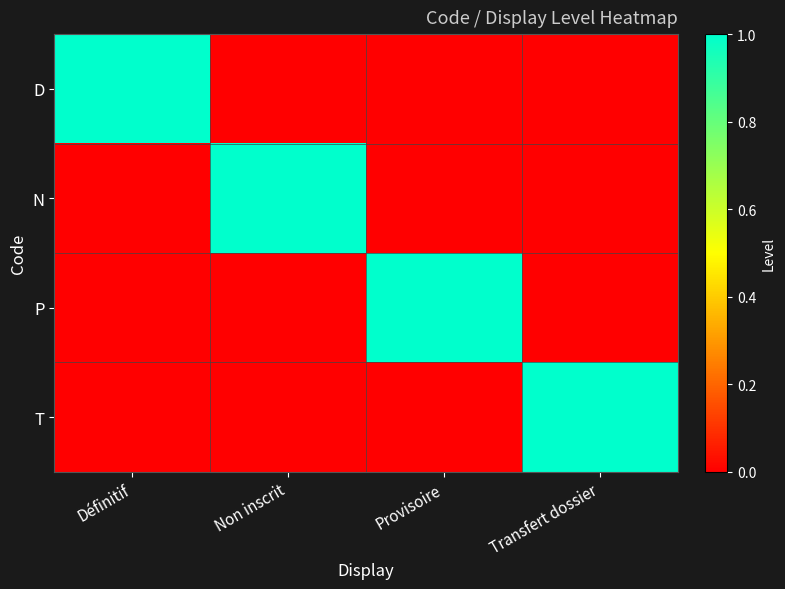

Reading right to left, what are all the values shown in this chart?

D: Transfert dossier=0	Provisoire=0	Non inscrit=0	Définitif=1
N: Transfert dossier=0	Provisoire=0	Non inscrit=1	Définitif=0
P: Transfert dossier=0	Provisoire=1	Non inscrit=0	Définitif=0
T: Transfert dossier=1	Provisoire=0	Non inscrit=0	Définitif=0